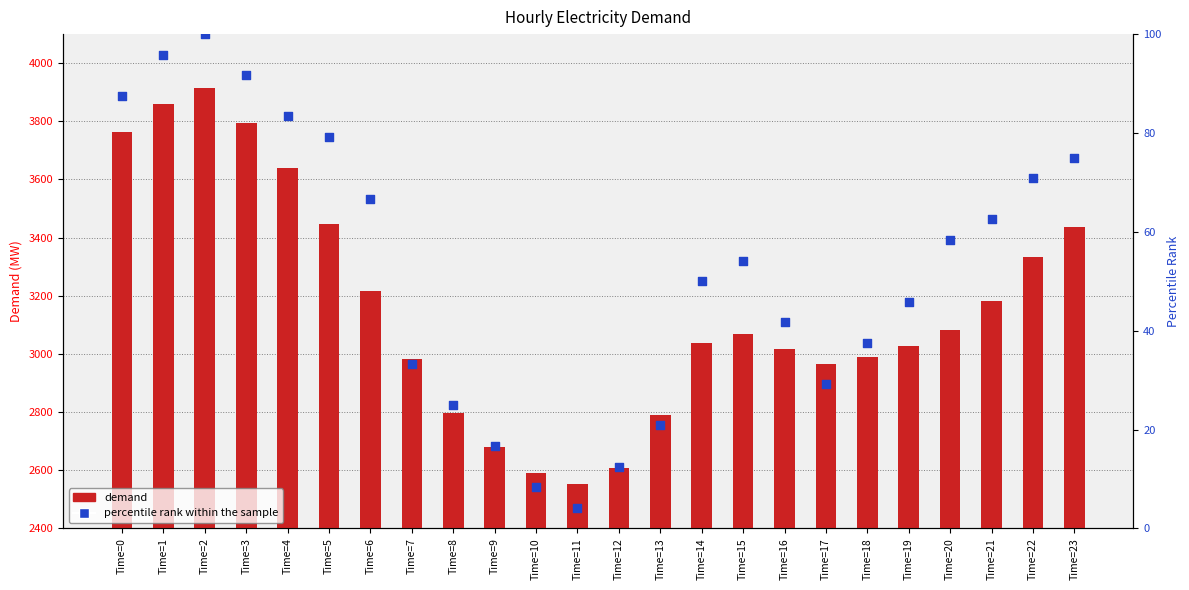

Is the value of percentile rank within the sample at Time=1 greater than the value of demand at Time=4?

No